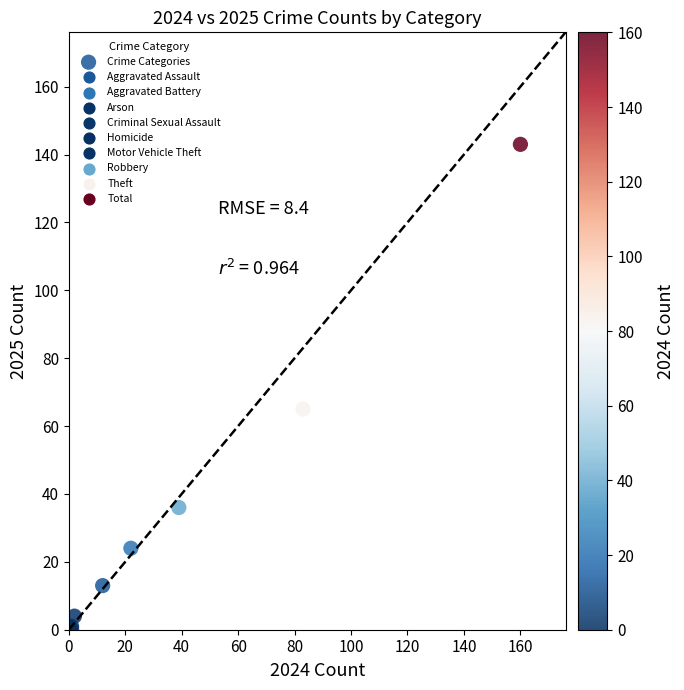

What Y value in the scatter plot is closest to 71?

65